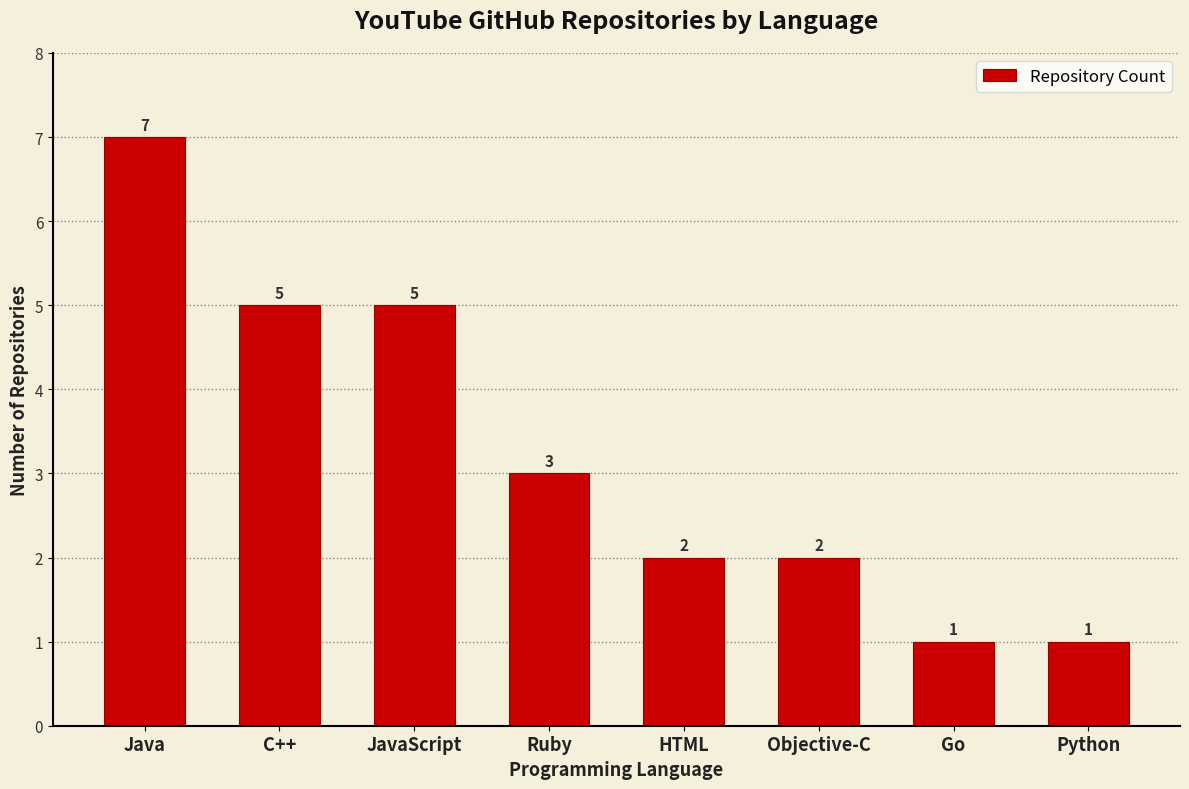

How many bars are there in total?

8